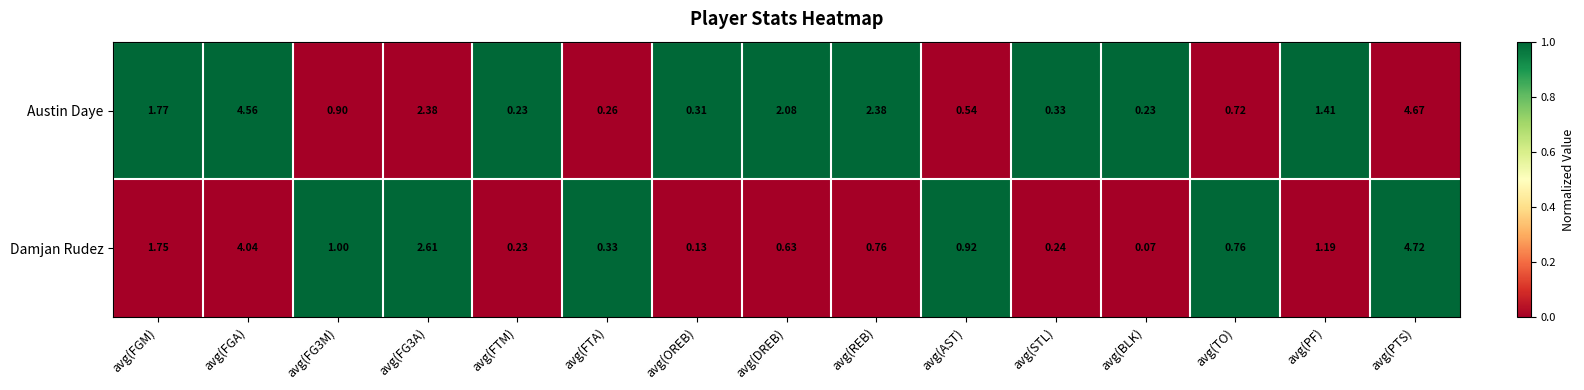

Which series changed the most between avg(BLK) and avg(PF)?

Austin Daye